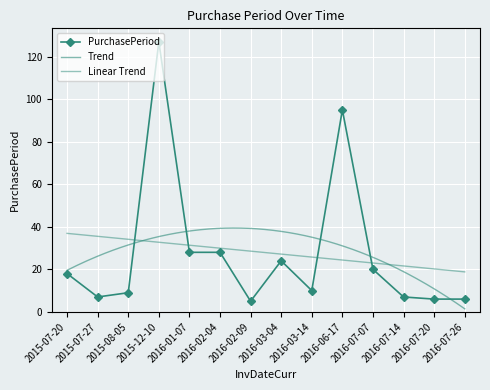

Which category has the lowest value across all series?

2016-02-09